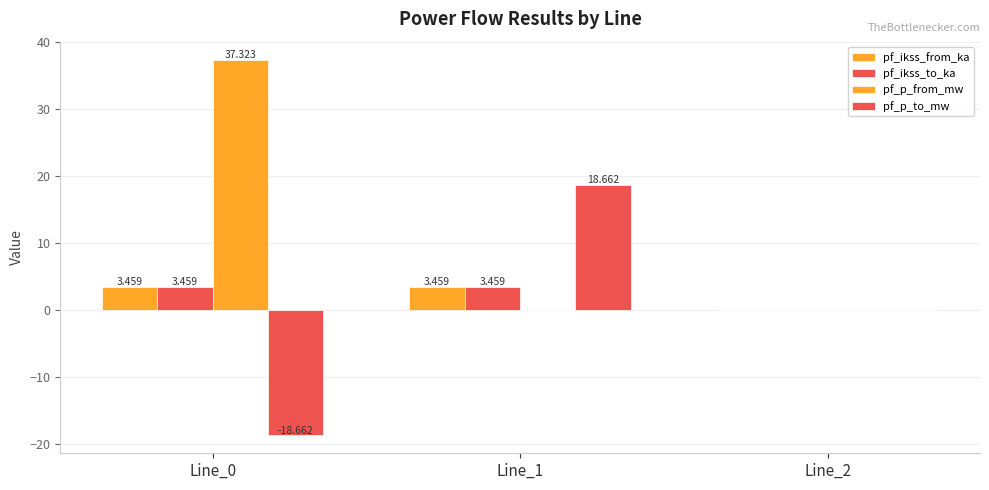

Between Line_1 and Line_2, which series saw the biggest shift?

pf_p_to_mw